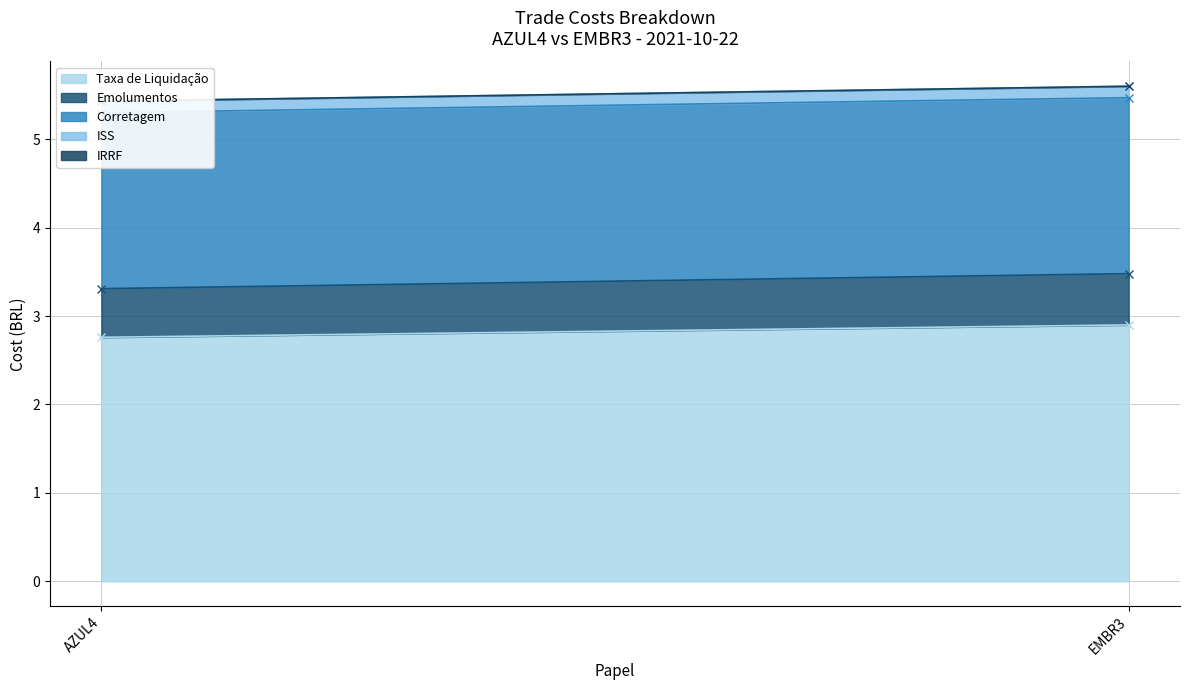

Between AZUL4 and EMBR3, which series saw the biggest shift?

Taxa de Liquidação